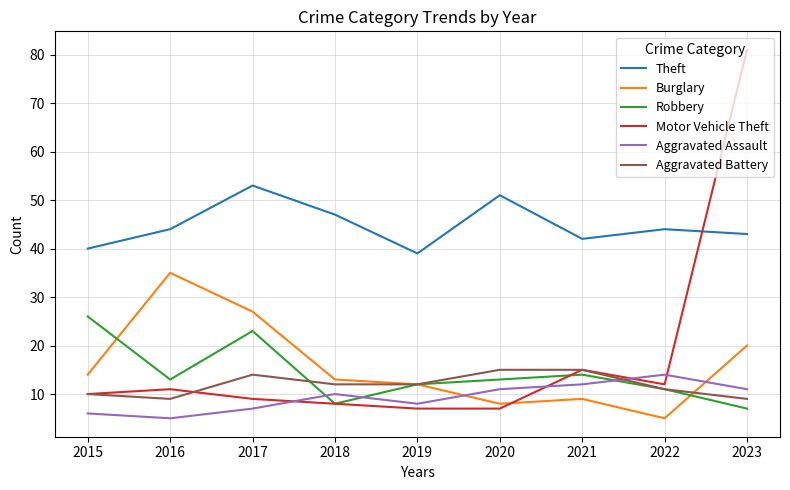

The value of Aggravated Battery at 2023 is 9. True or false?

True